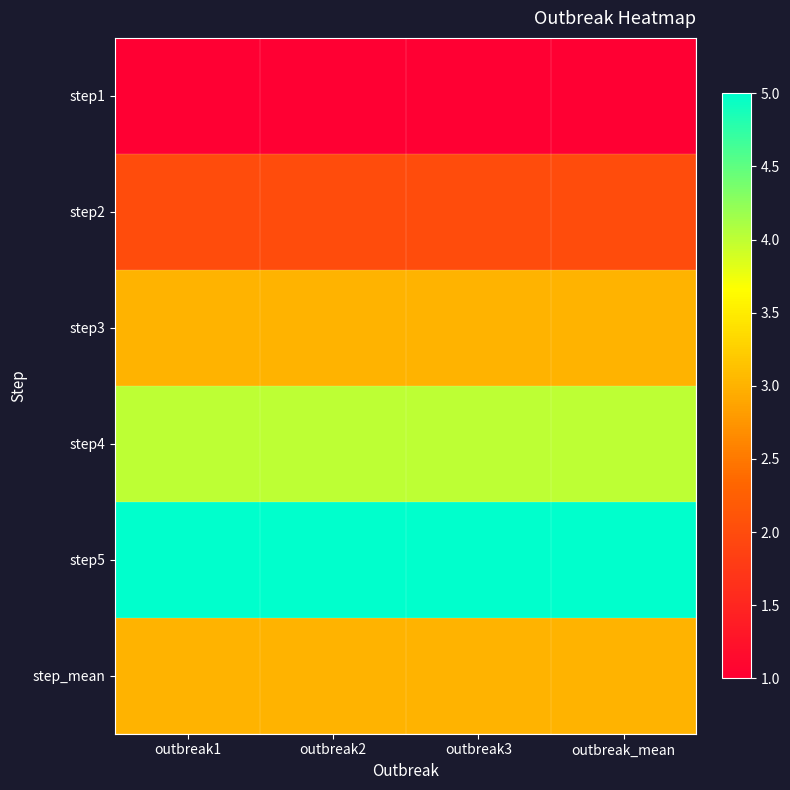

What is the total value across all series at outbreak1?

18